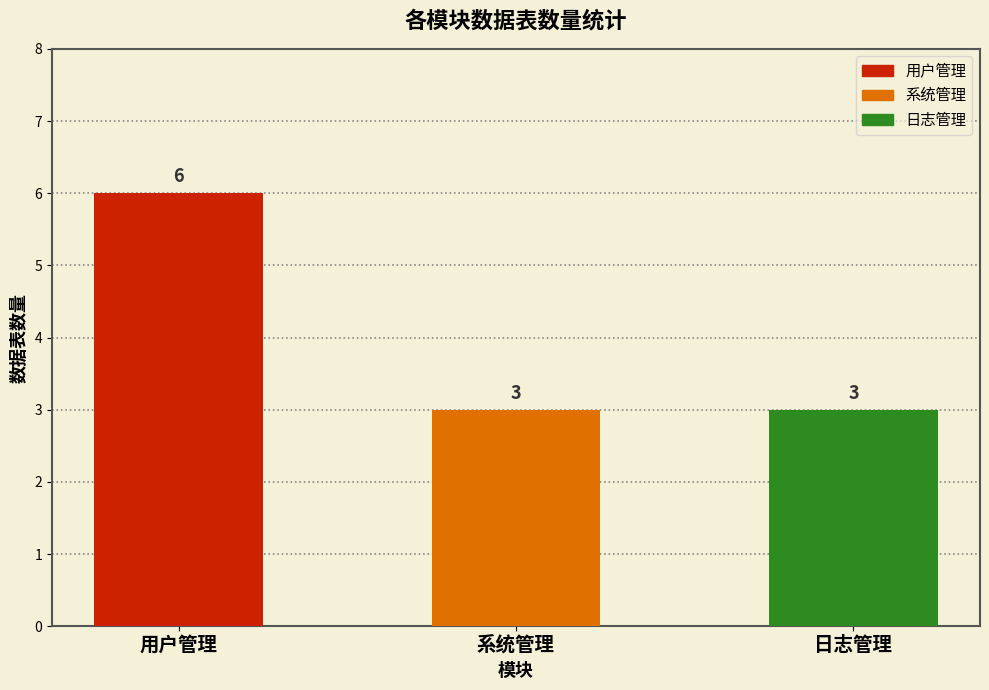

What is the label of the 2nd bar from the left?

系统管理